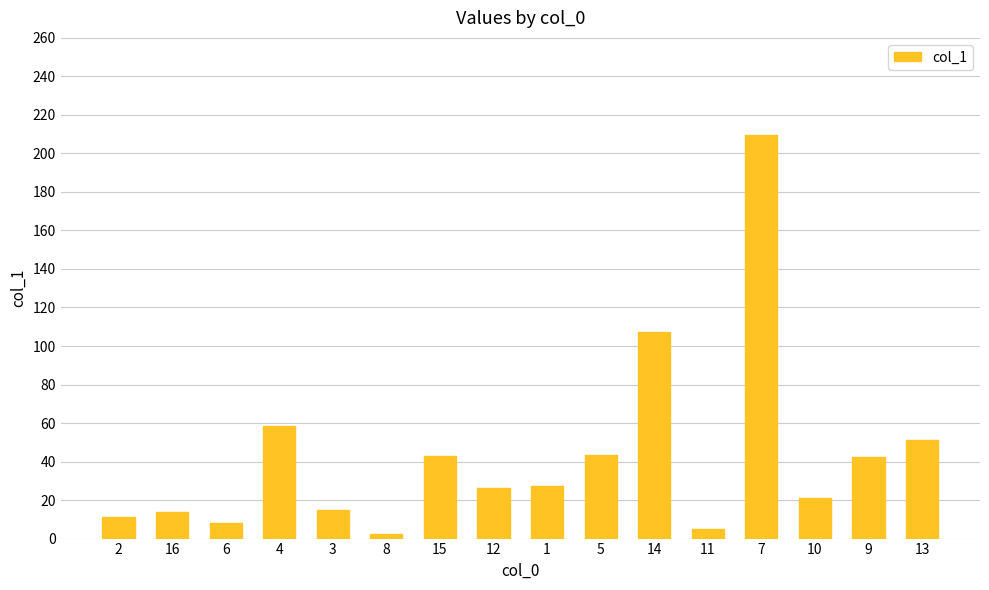

The value at 9 is 23.2. True or false?

False